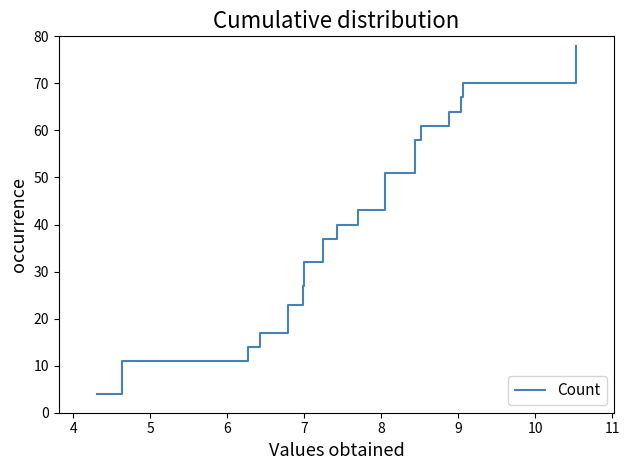

What is the difference between the maximum and minimum values?

74